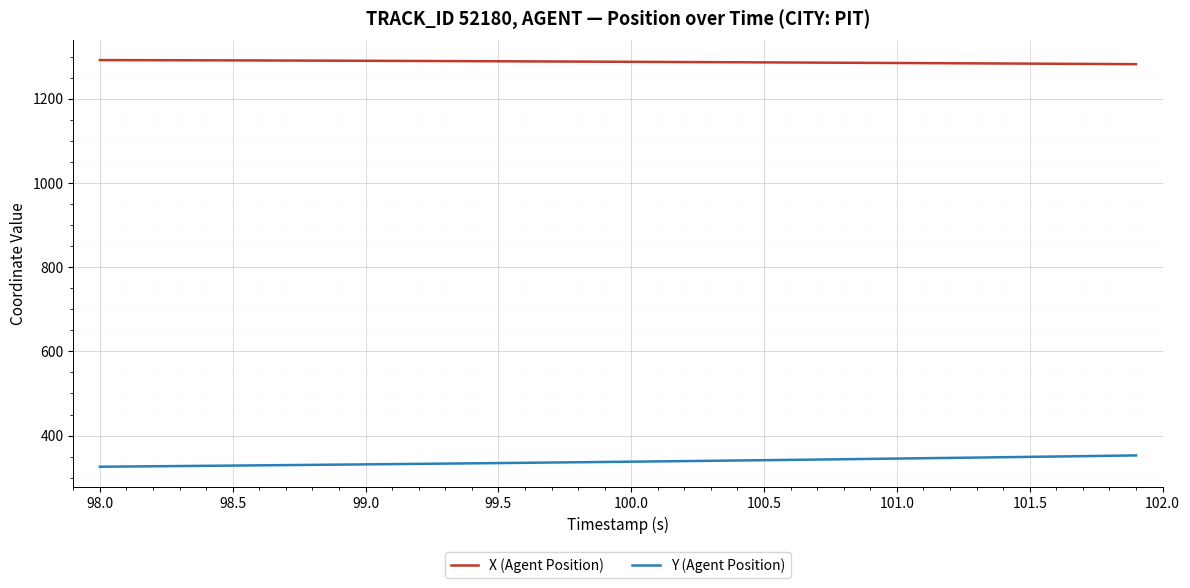

Which series has the largest total across all categories?

X (Agent Position)